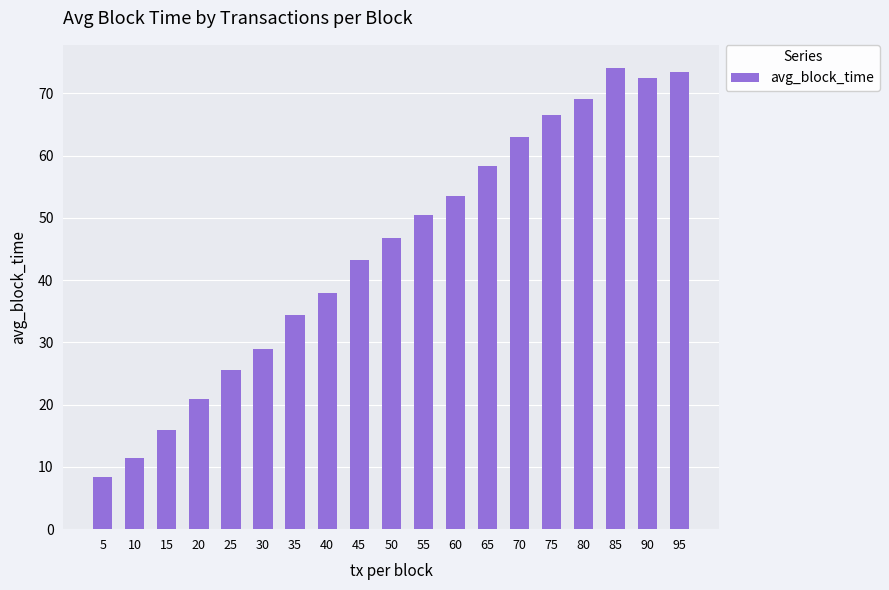

Count the number of categories in the chart.

19